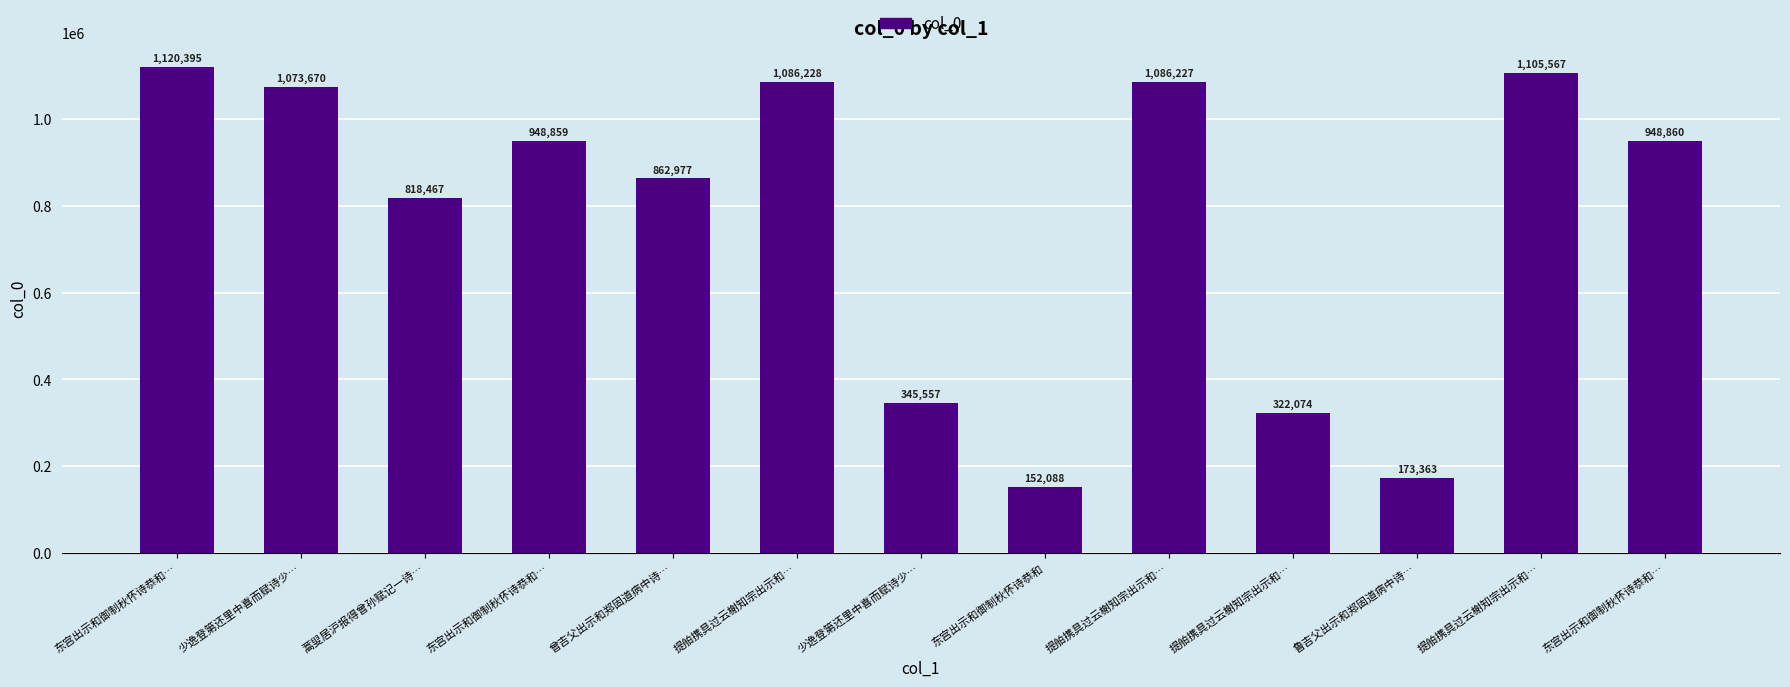

Which category has the highest value across all series?

东宫出示和御制秋怀诗恭和…